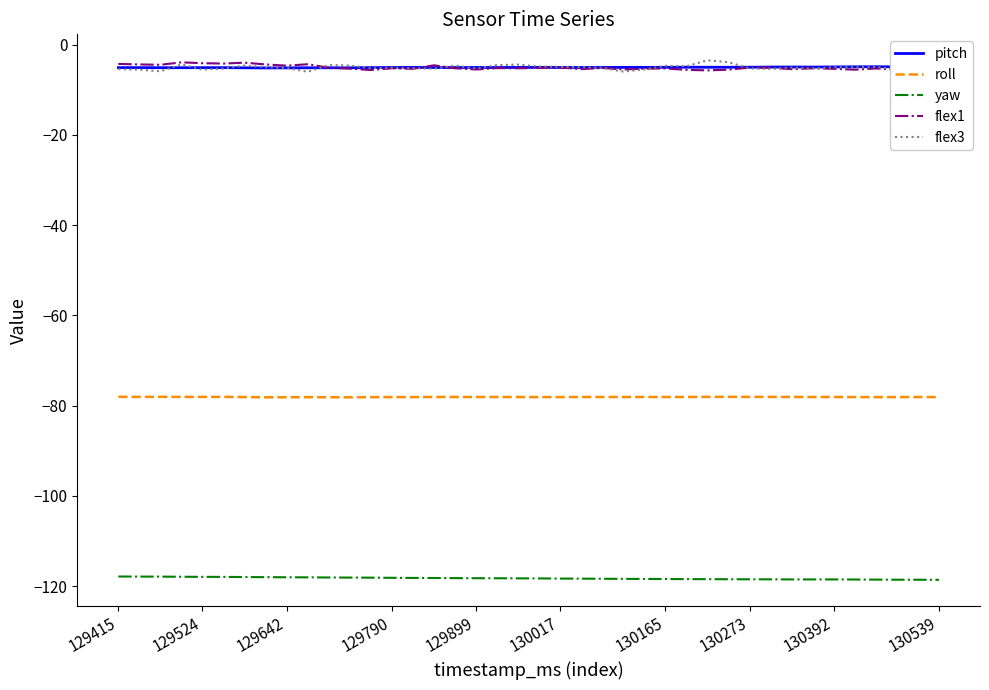

What are all the series names shown in the legend?

pitch, roll, yaw, flex1, flex3